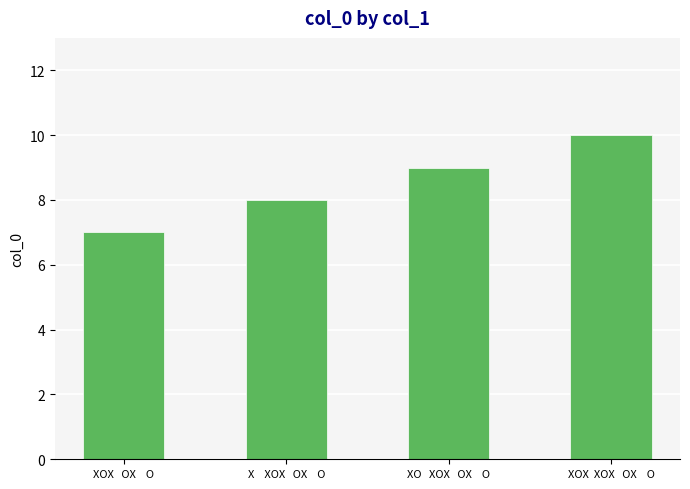

What is the maximum value shown in the chart?

10